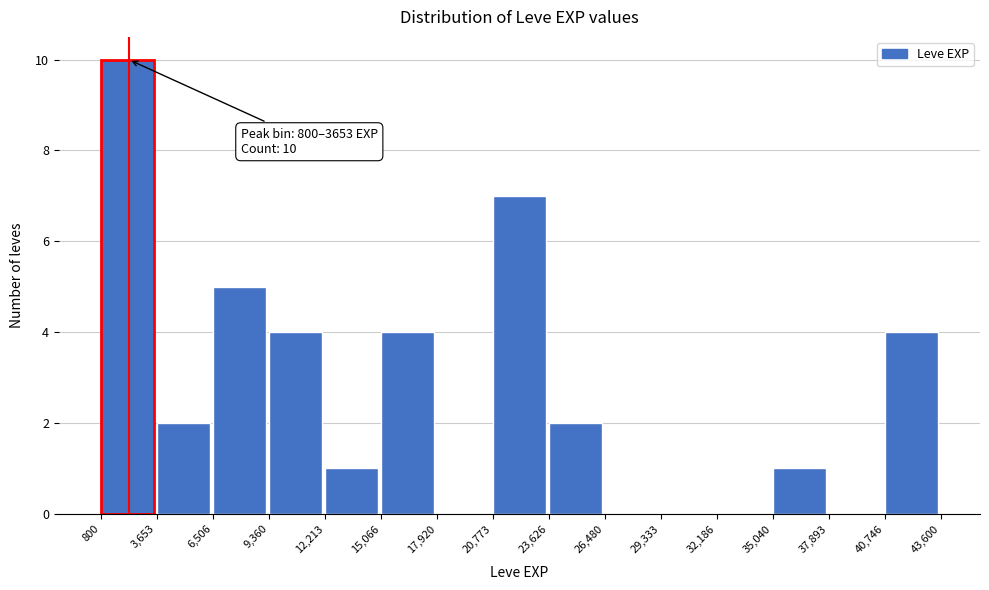

Over which range of the x-axis is the bar tallest?

800 to 3,653